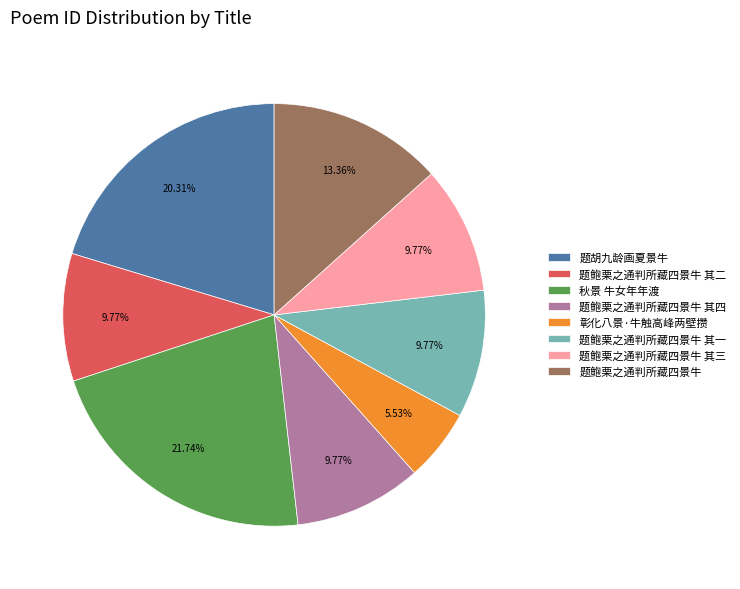

To the nearest percent, what percentage of the pie is 题鲍栗之通判所藏四景牛 其四?

10%